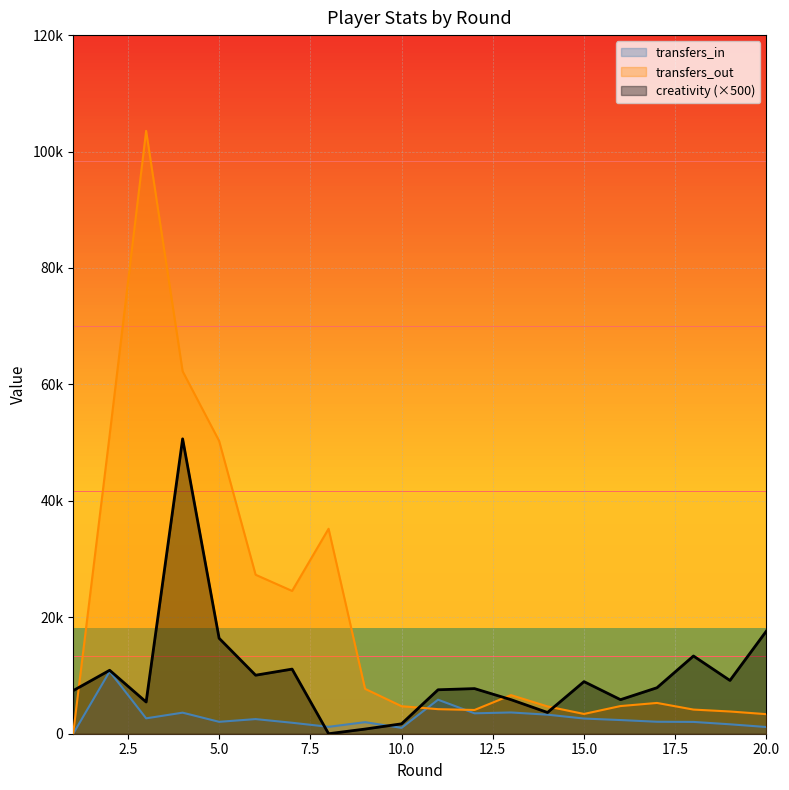

What is the approximate value of creativity at 14, to the nearest 100?

3600